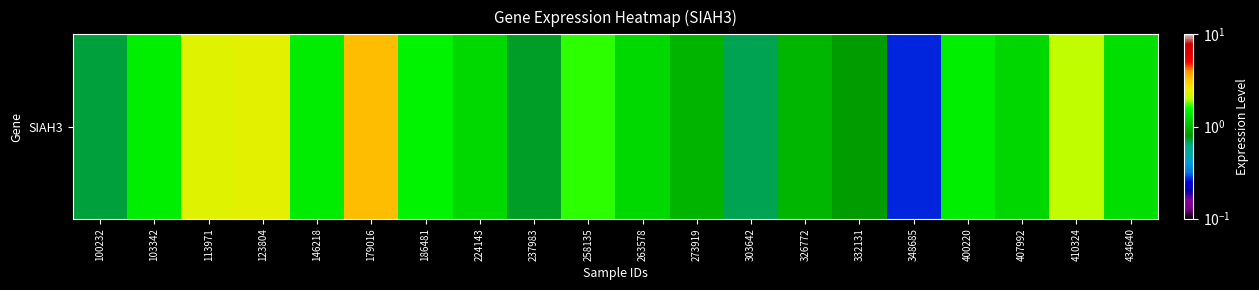

The chart shows a value of 4.0 at 113971. True or false?

False